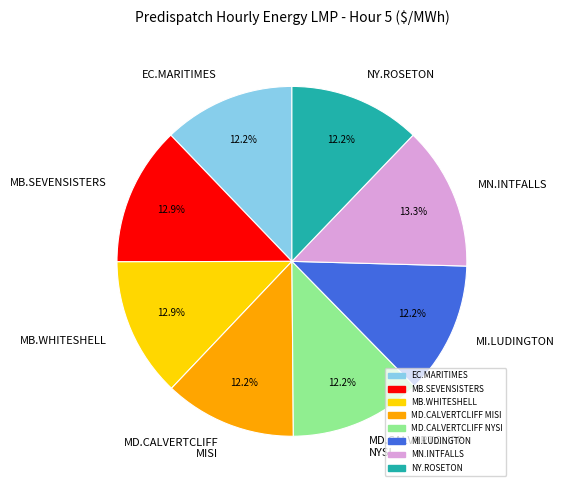

Is there a majority slice in this chart?

No